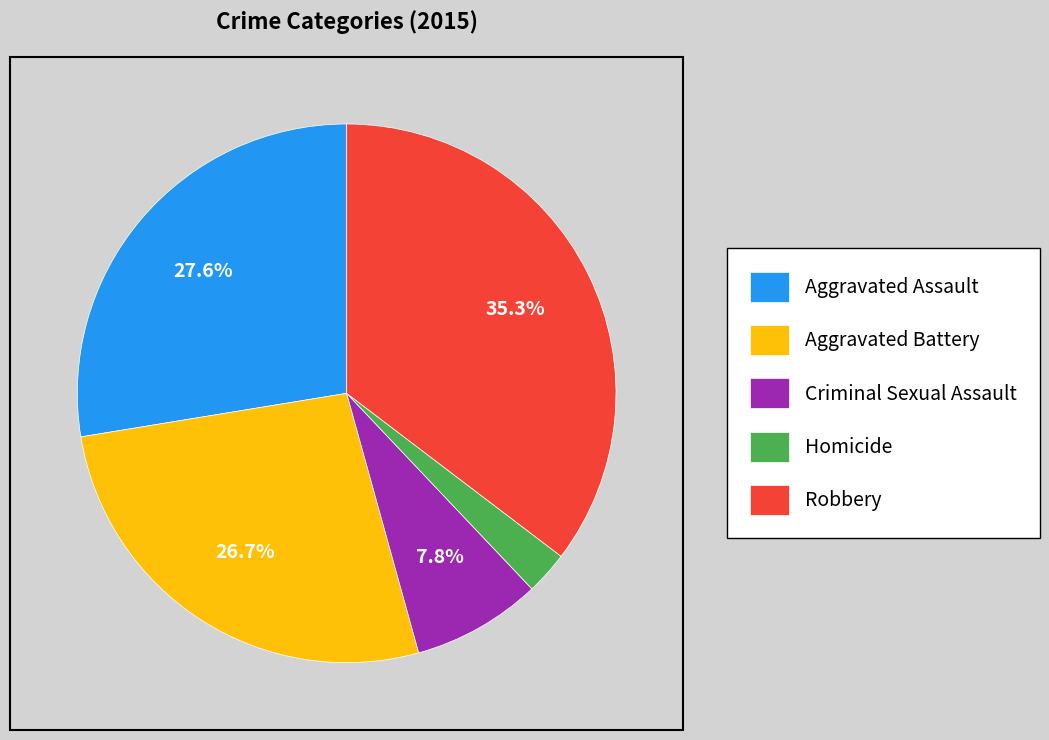

Approximately how many times larger is the value at Criminal Sexual Assault compared to Robbery?

0.2